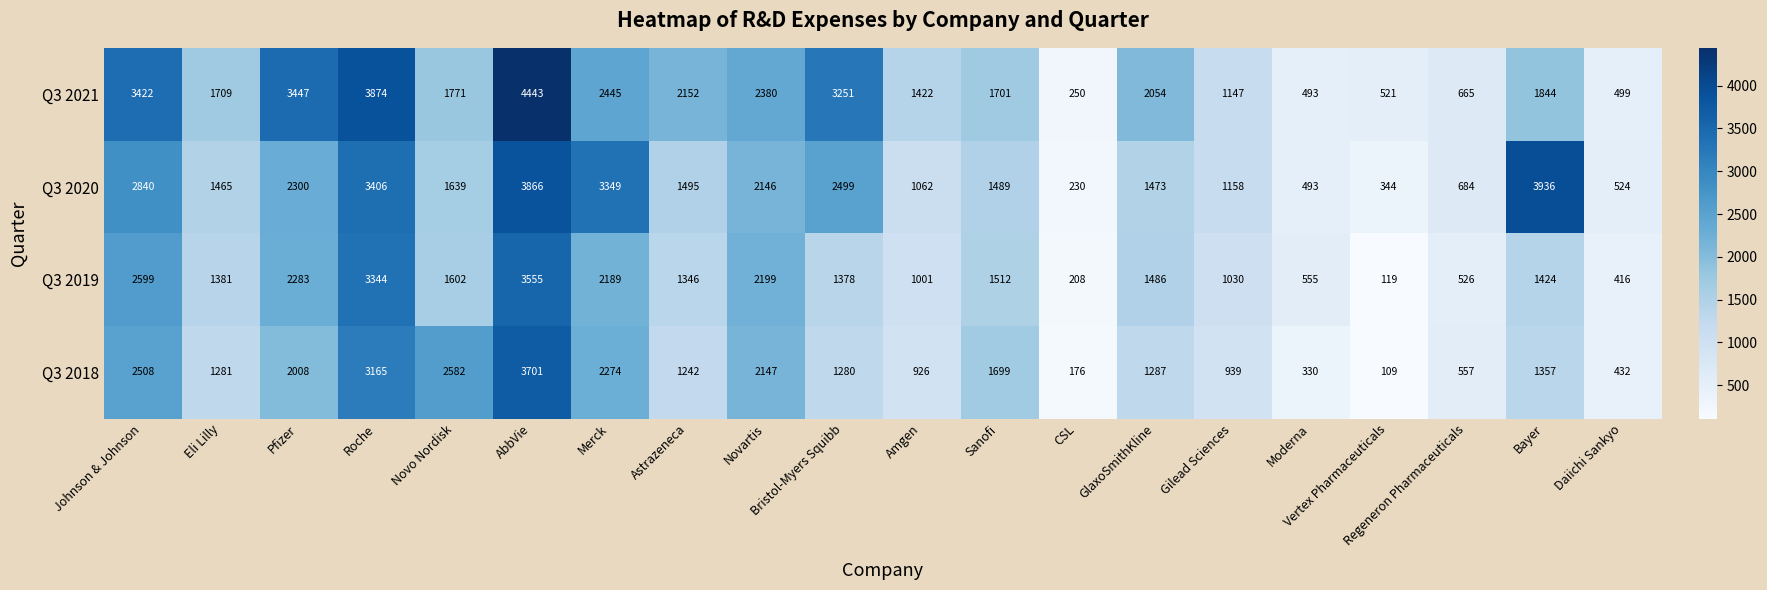

At which category does the chart reach its peak across all series?

AbbVie